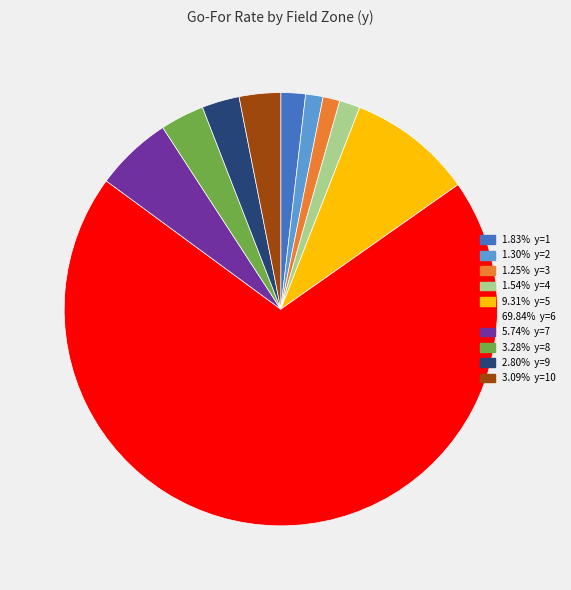

Is there a majority slice in this chart?

Yes